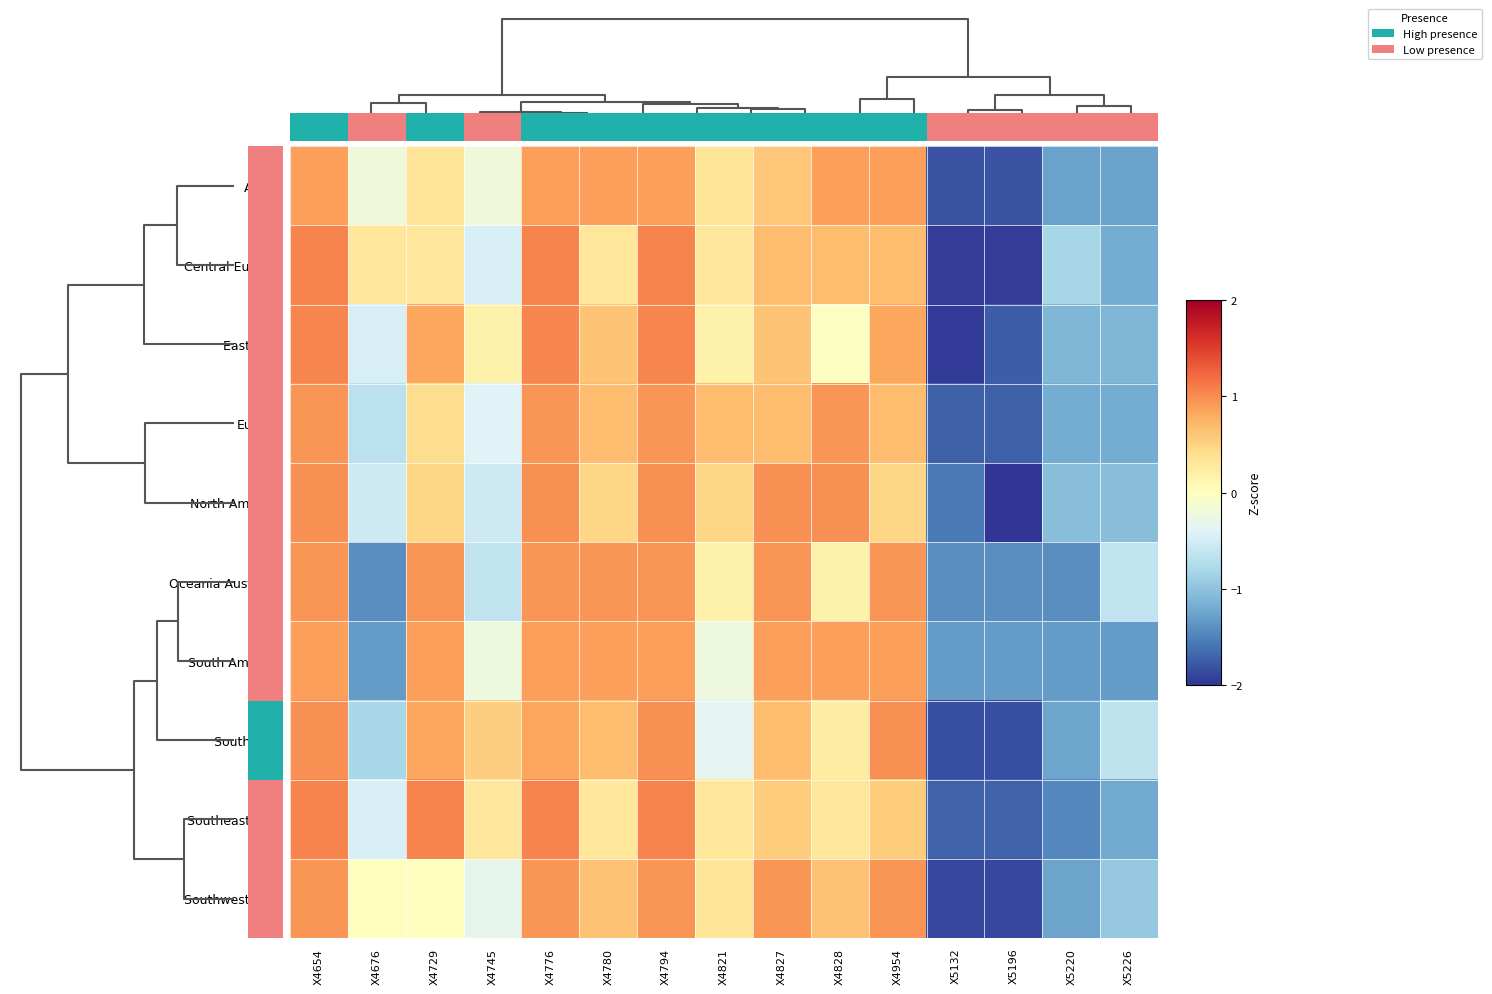

Rank the series by their maximum value, from highest to lowest.

Southeast Asia, Central Eurasia, East Asia, South Asia, North America, Europe, Southwest Asia, Oceania Australia, South America, Africa